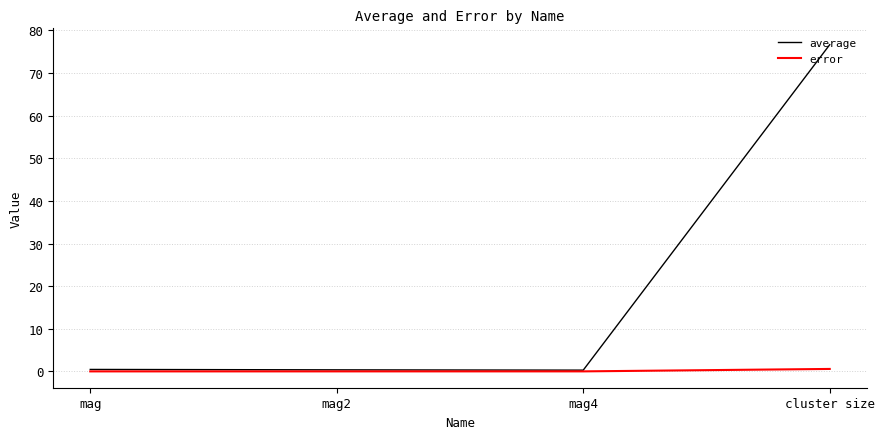

Does the chart have visible grid lines?

Yes